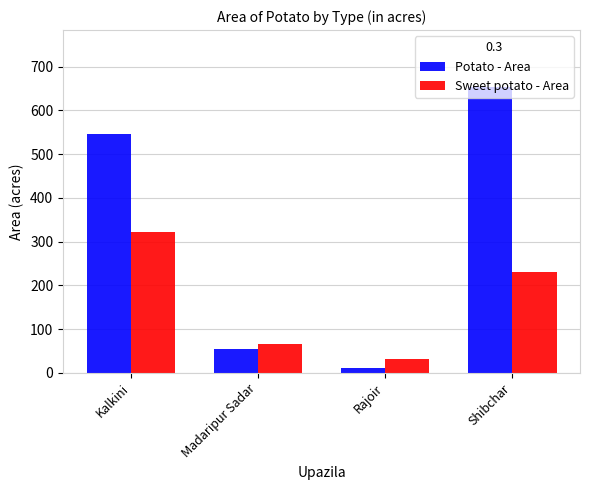

Which series has the largest range (max minus min)?

Potato - Area